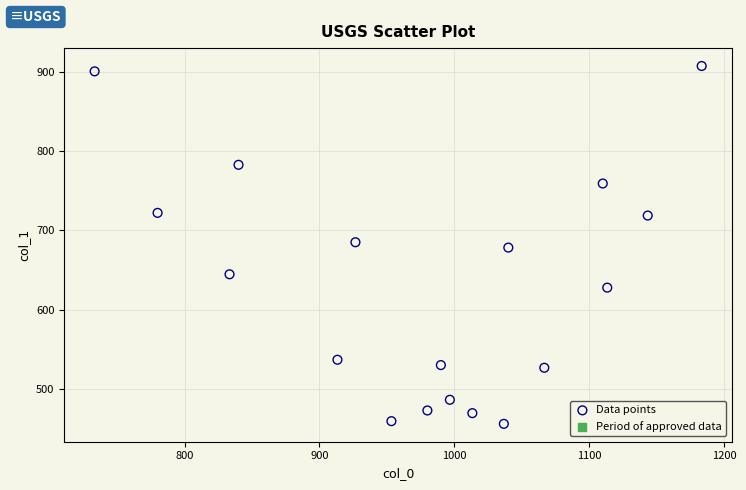

What is the range of X values (max minus min)?

450.0